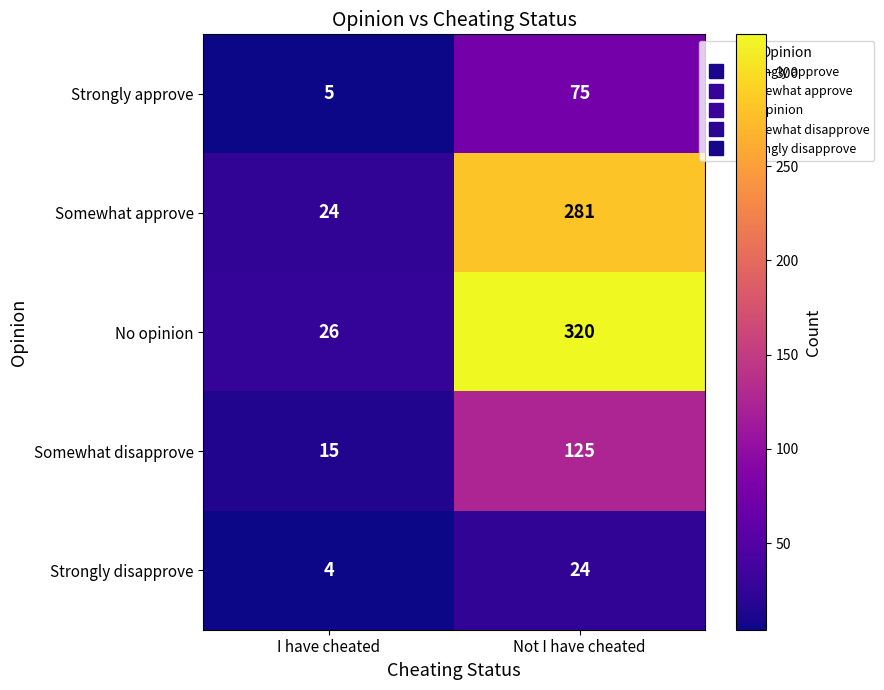

At I have cheated, list the series in order from largest to smallest.

No opinion, Somewhat approve, Somewhat disapprove, Strongly approve, Strongly disapprove